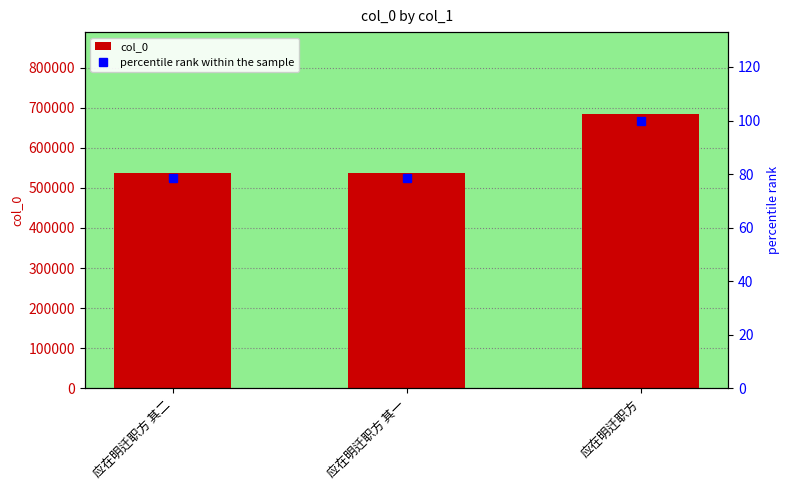

At which category does the chart reach its minimum across all series?

应在明迁职方 其一